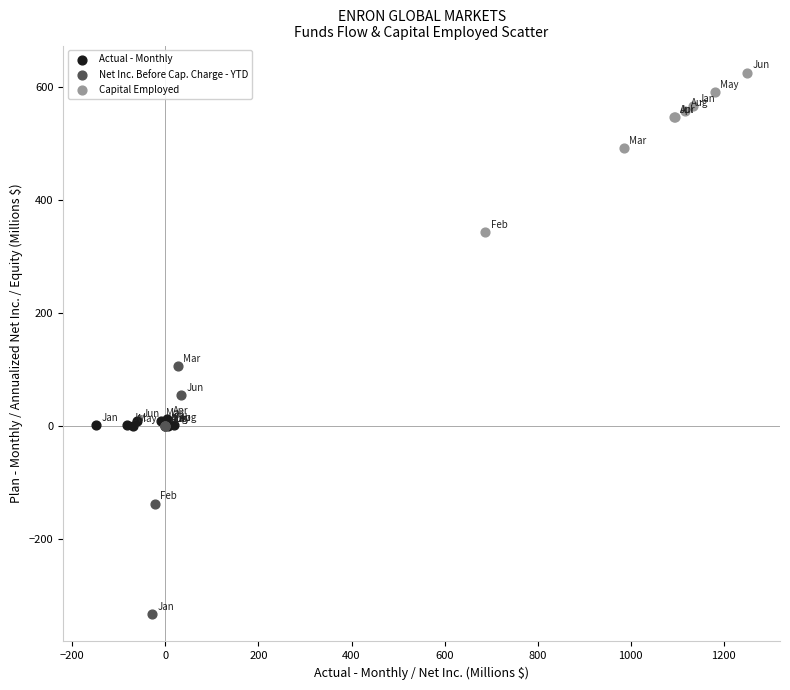

Which series contains the lowest Y value?

Net Inc. Before Cap. Charge - YTD